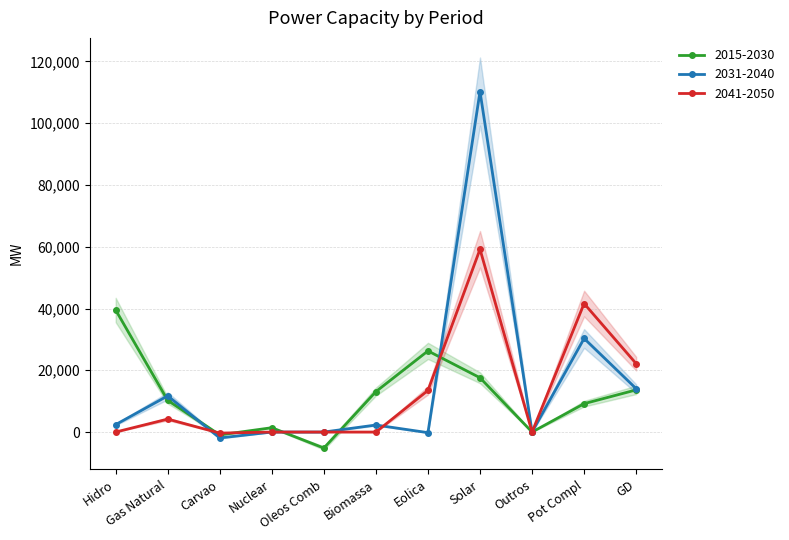

How many distinct data groups are displayed?

3